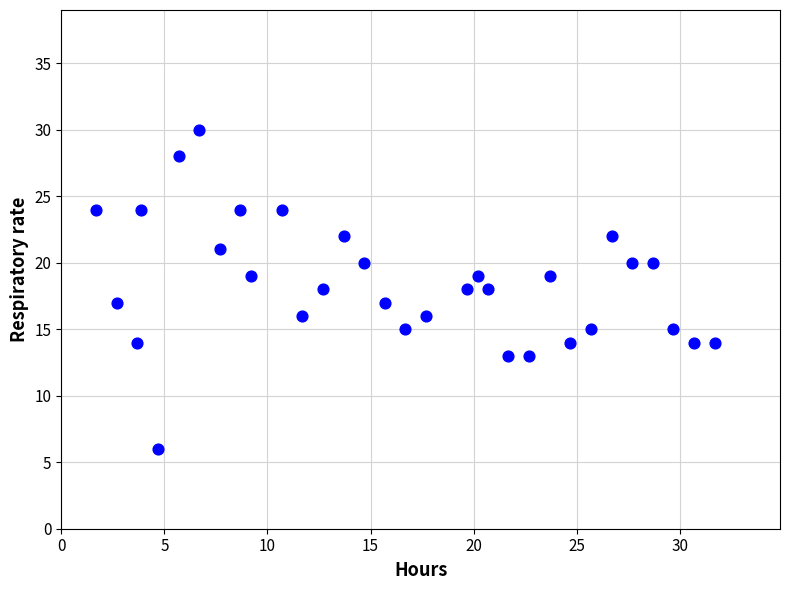

What is the range of Y values (max minus min)?

24